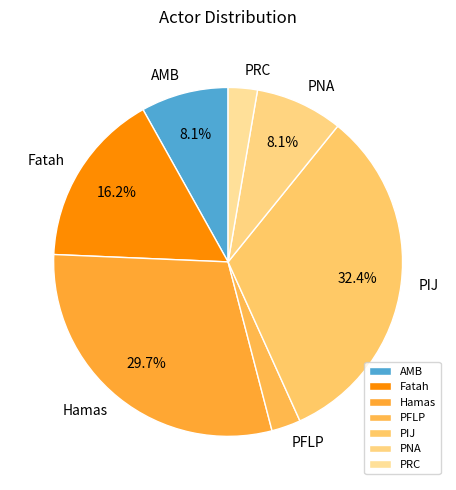

What percentage do Hamas and AMB together represent?

37.8%